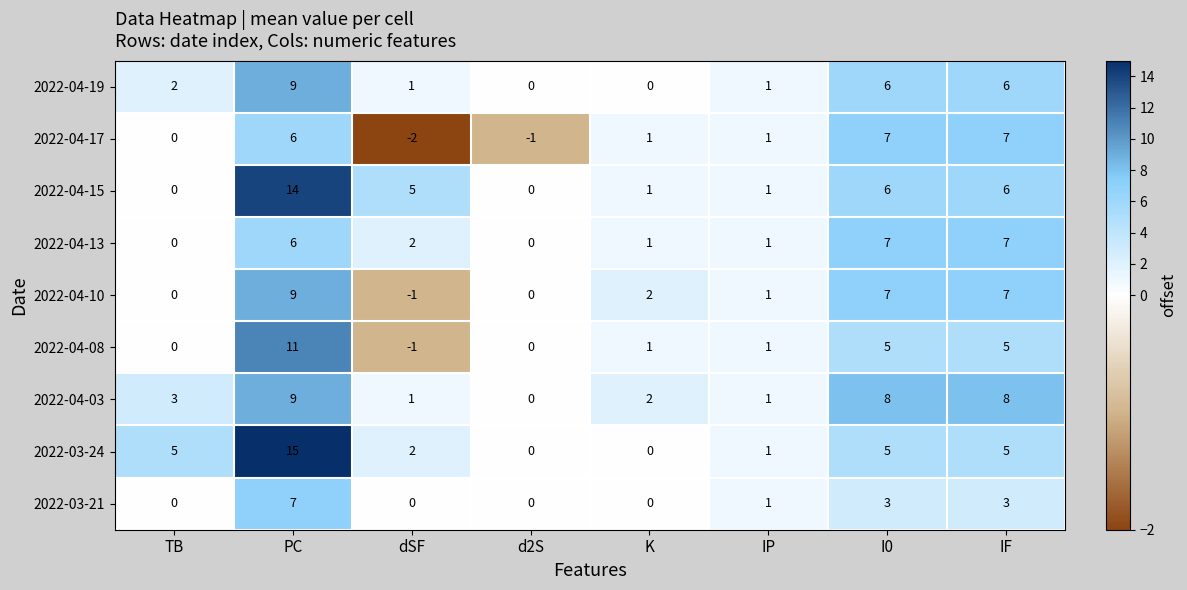

What is the difference between the 2022-04-08 values at K and I0?

4